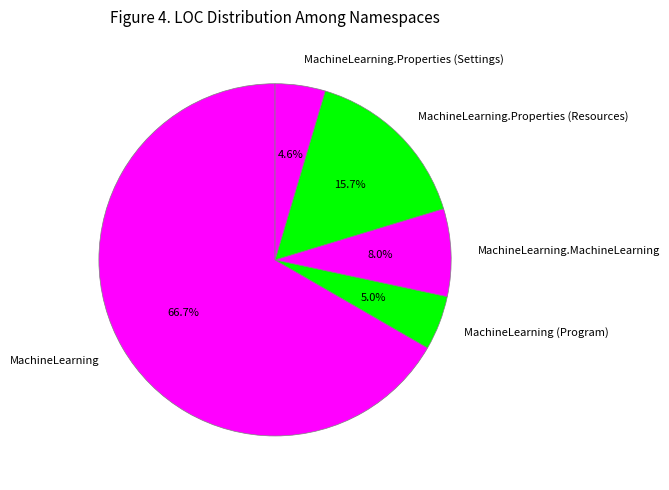

What percentage is NOT represented by MachineLearning?

33.3%